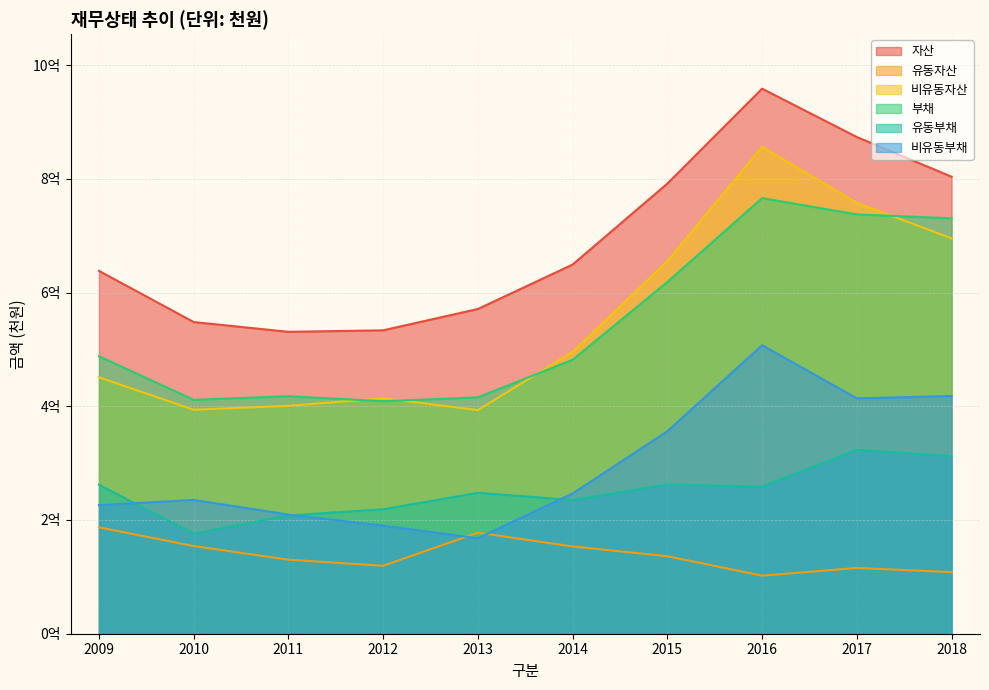

How many lines are shown in the chart?

6